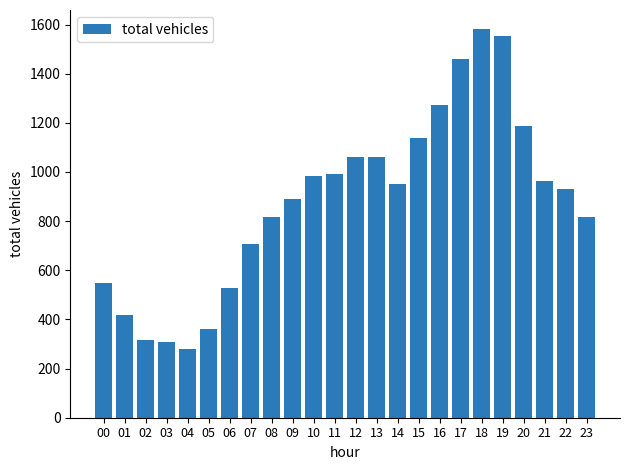

What is the maximum value shown in the chart?

1580